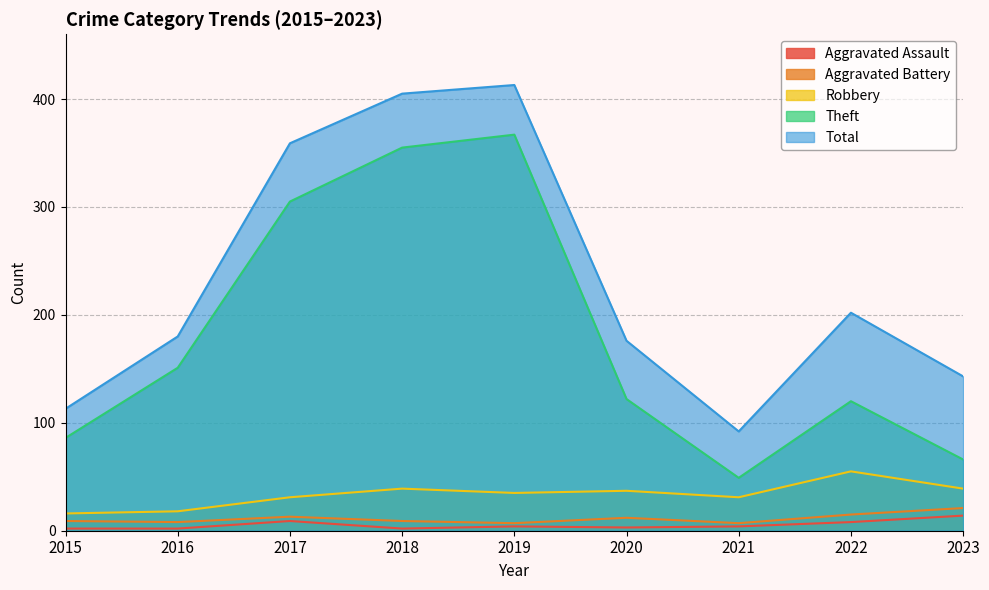

Does the chart have visible grid lines?

Yes